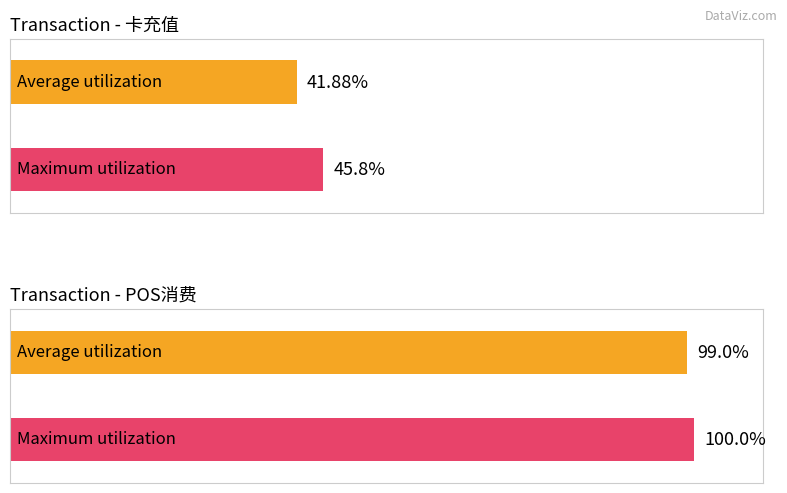

What is the label of the 1st bar from the right?

POS消费